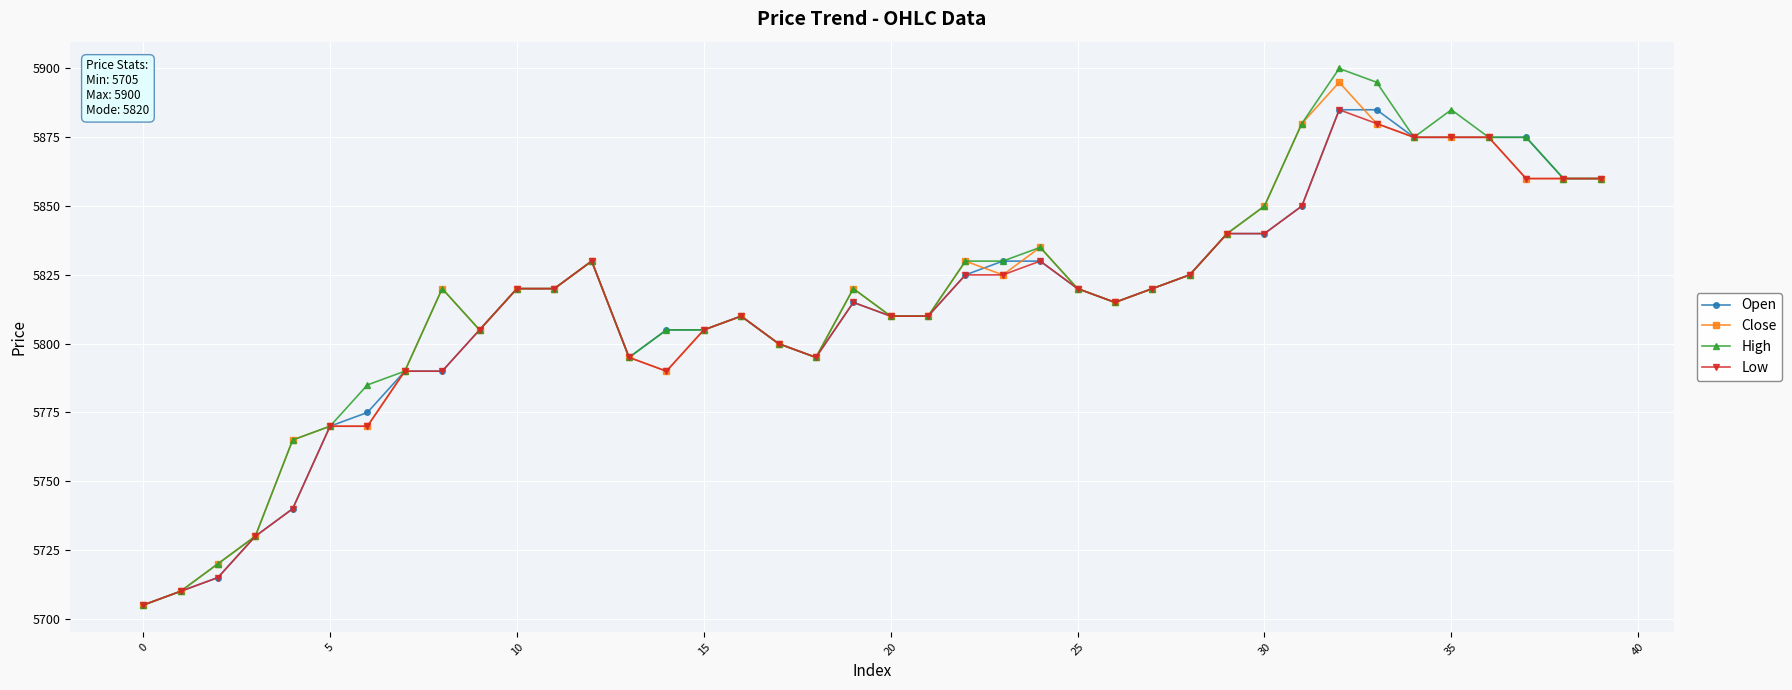

What is the value of the High point at the 18th from the left?

5800